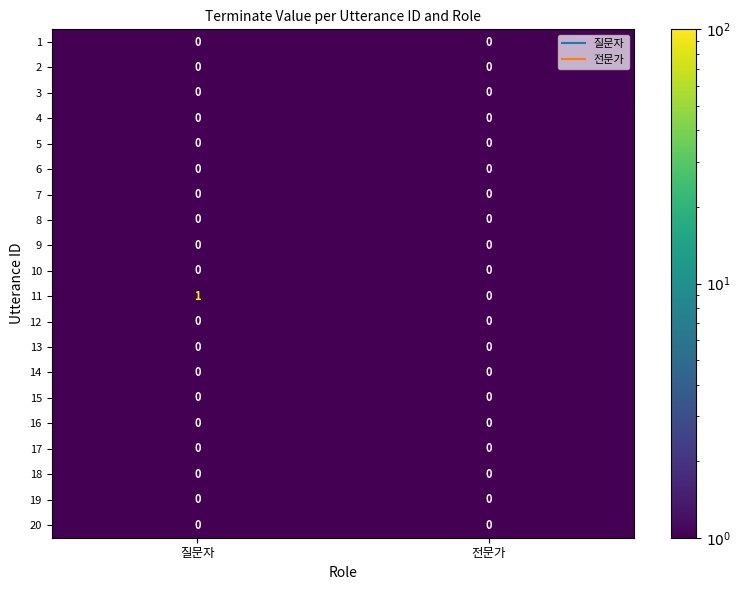

At which category is the sum across all series the highest?

질문자